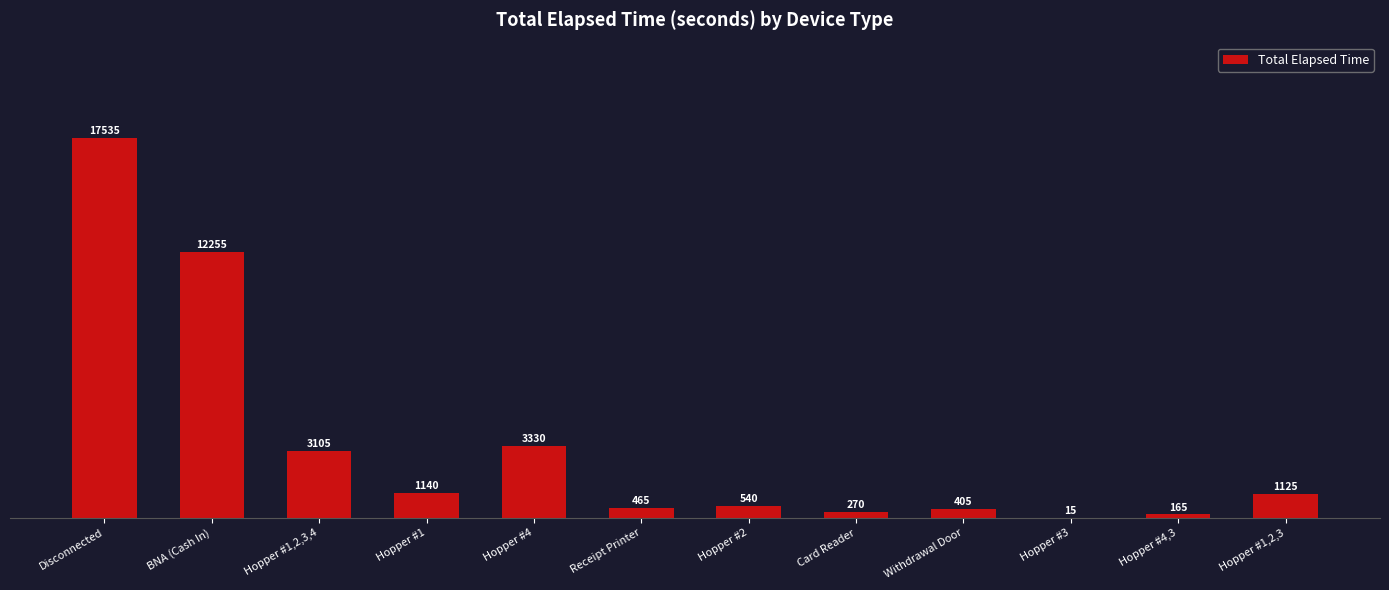

Is it true that the value at Hopper #1 is 289?

False